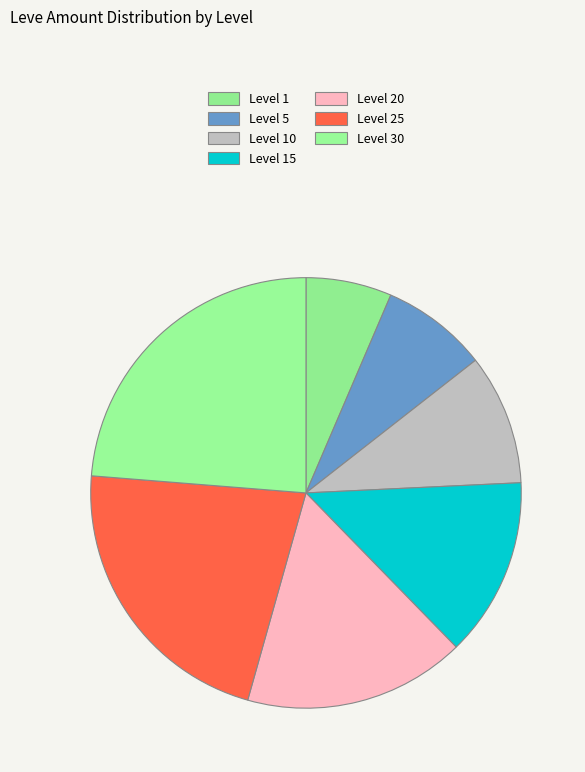

Rank the categories by value from lowest to highest.

Level 1, Level 5, Level 10, Level 15, Level 20, Level 25, Level 30